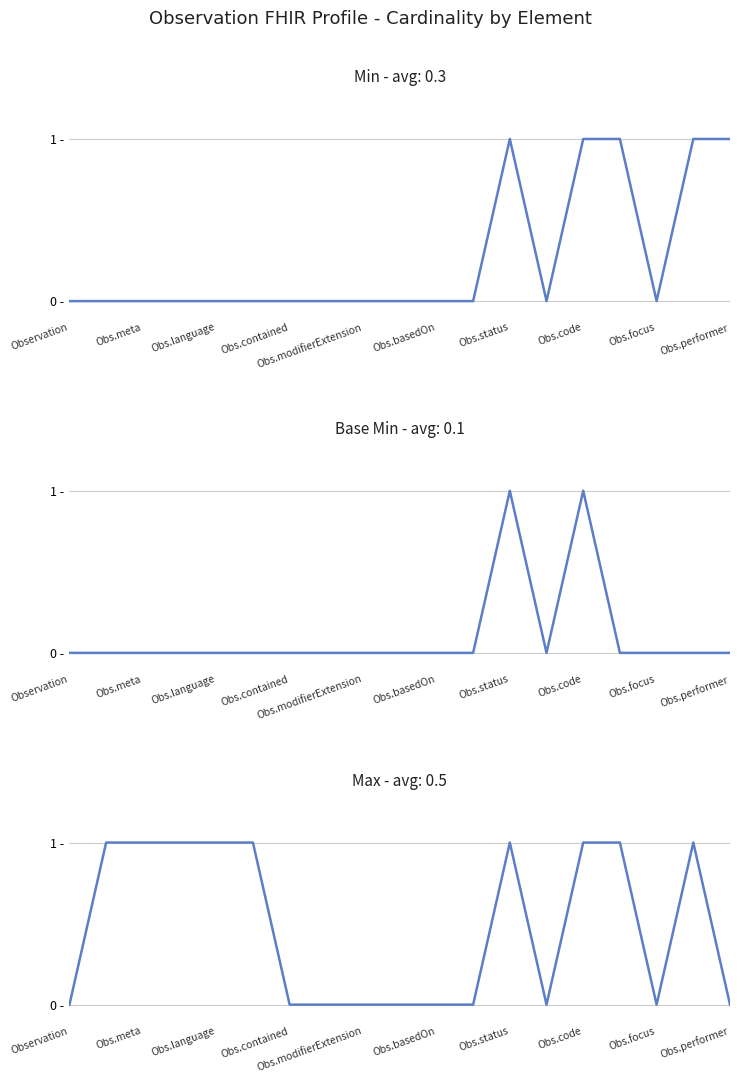

What is the label of the 4th point from the right?

15